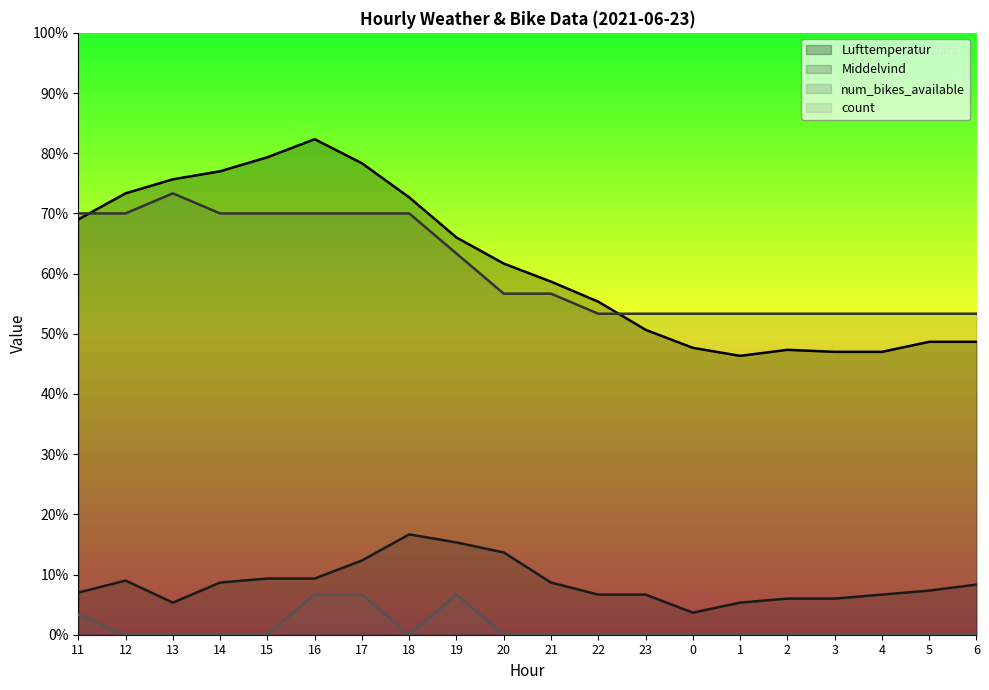

How many num_bikes_available values are between 16 and 21?

19